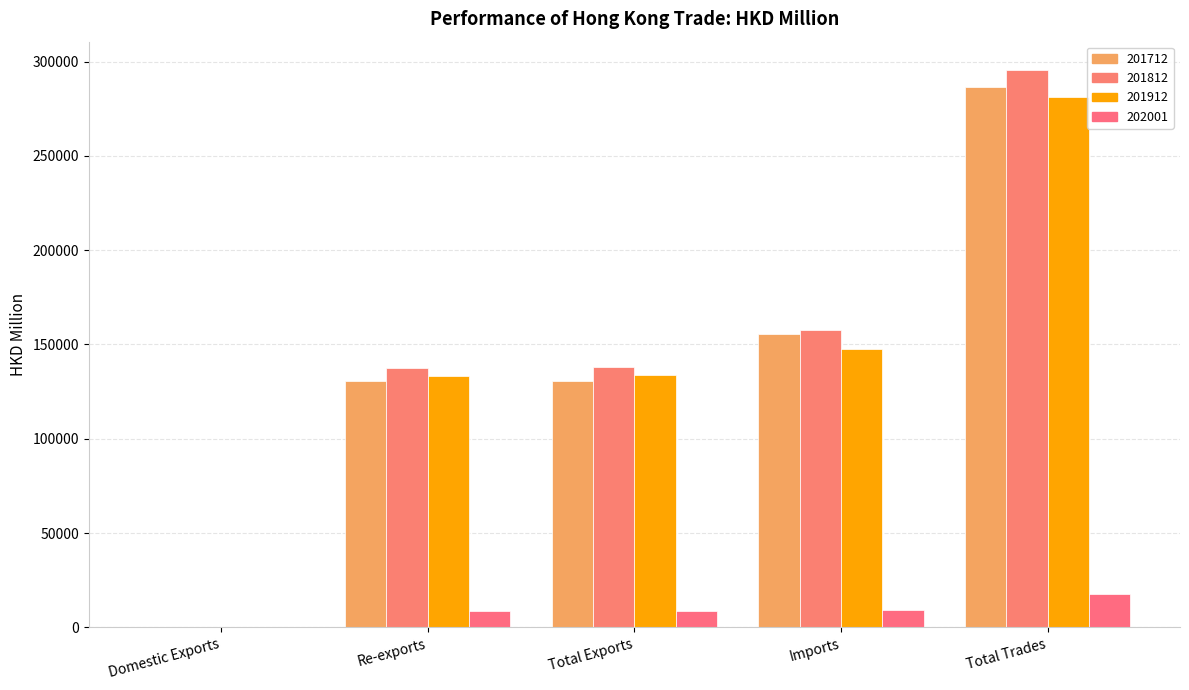

What is the spread (max minus min) of values at Total Exports?

129186.1